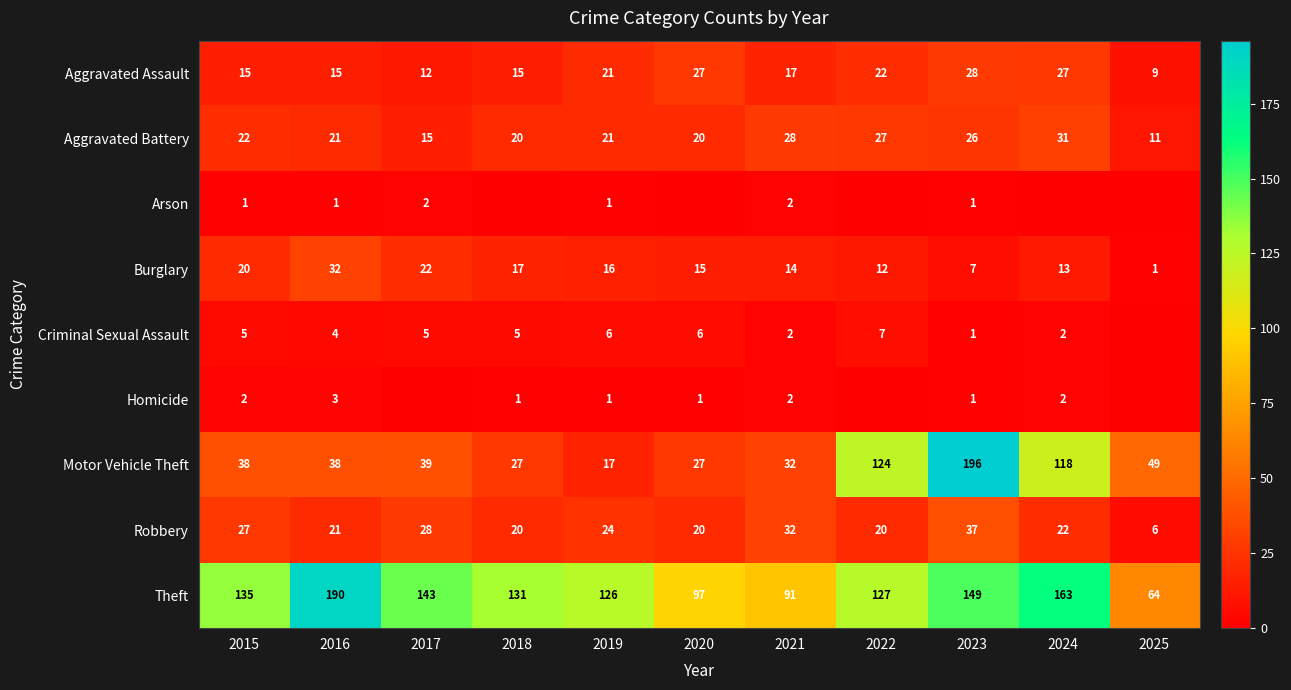

Where is Robbery nearest to the value 21?

2016